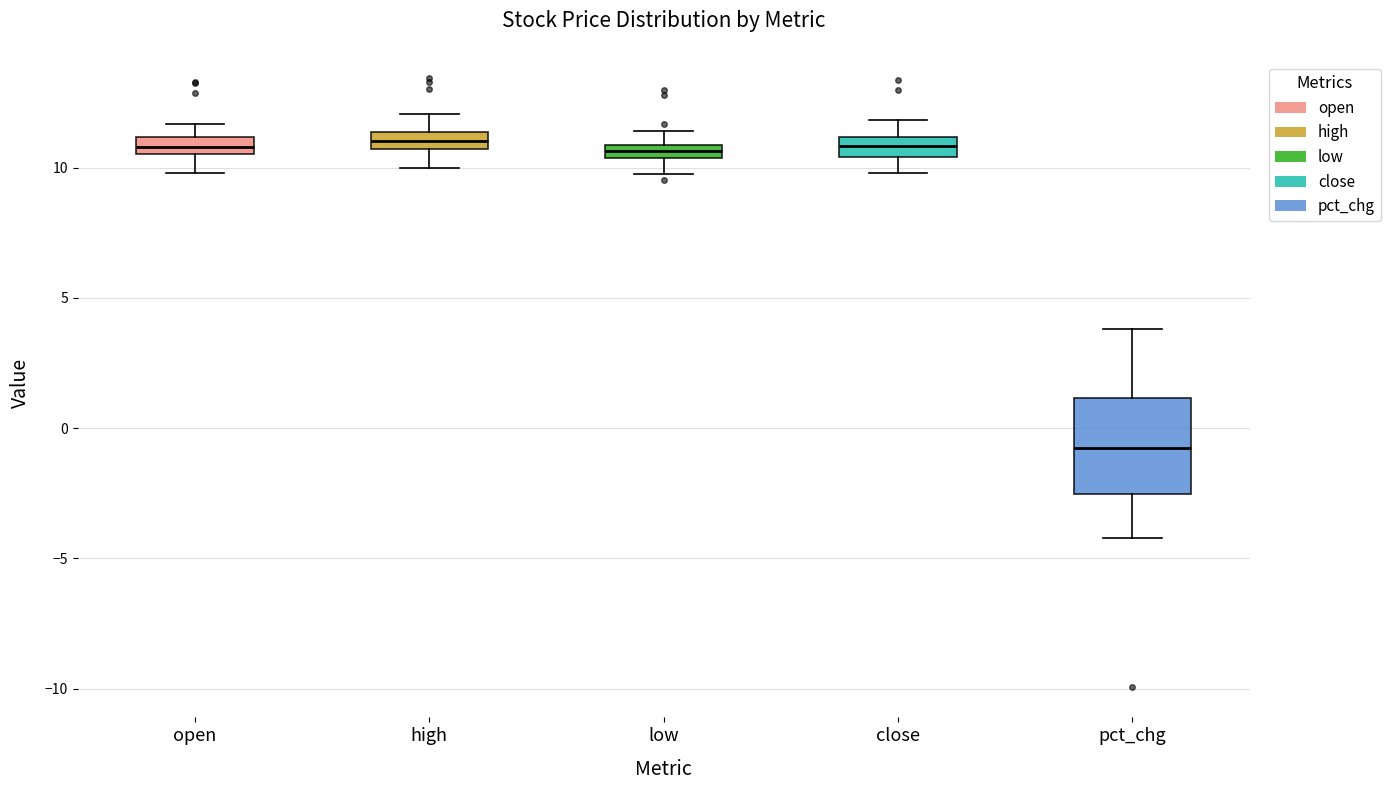

Which box is the tallest, from its lower edge to its upper edge?

pct_chg